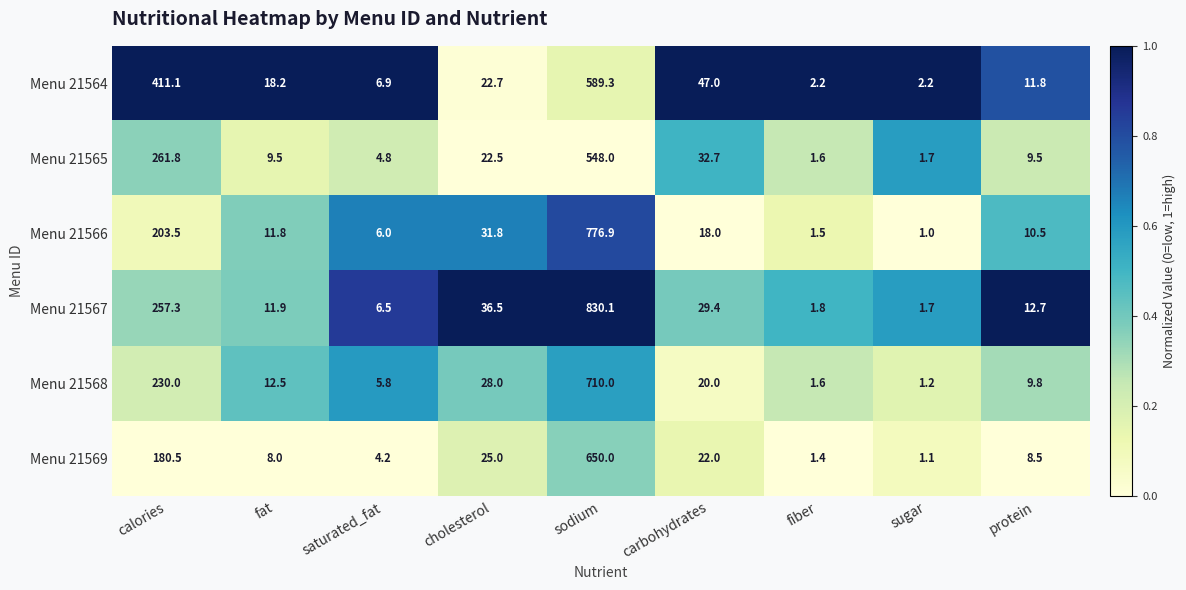

Which series has the largest total across all categories?

Menu 21567